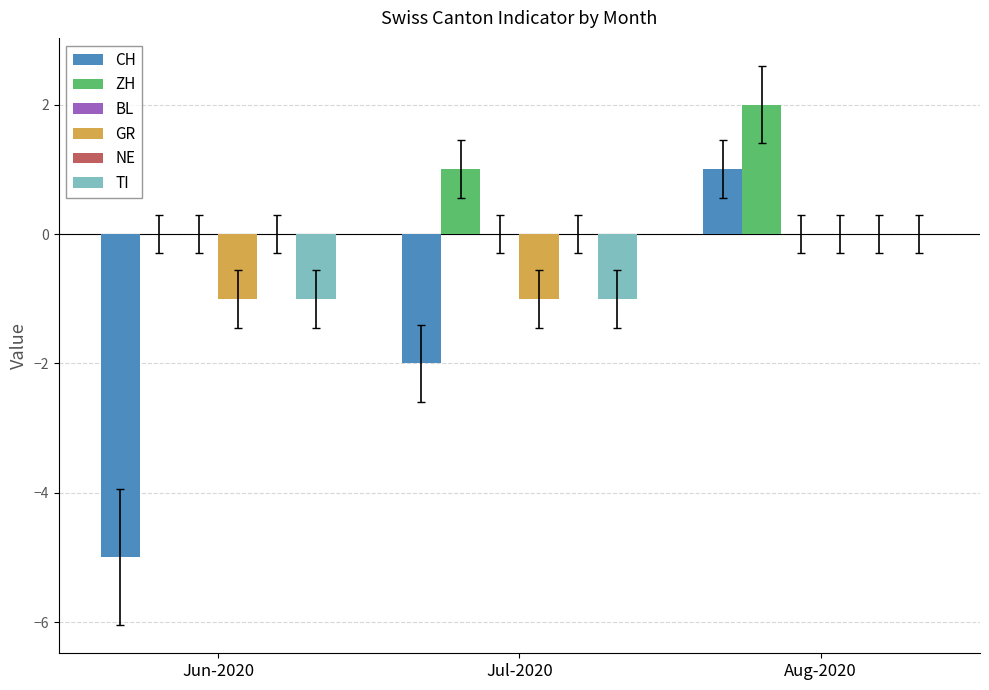

What is the spread (max minus min) of values at Aug-2020?

2